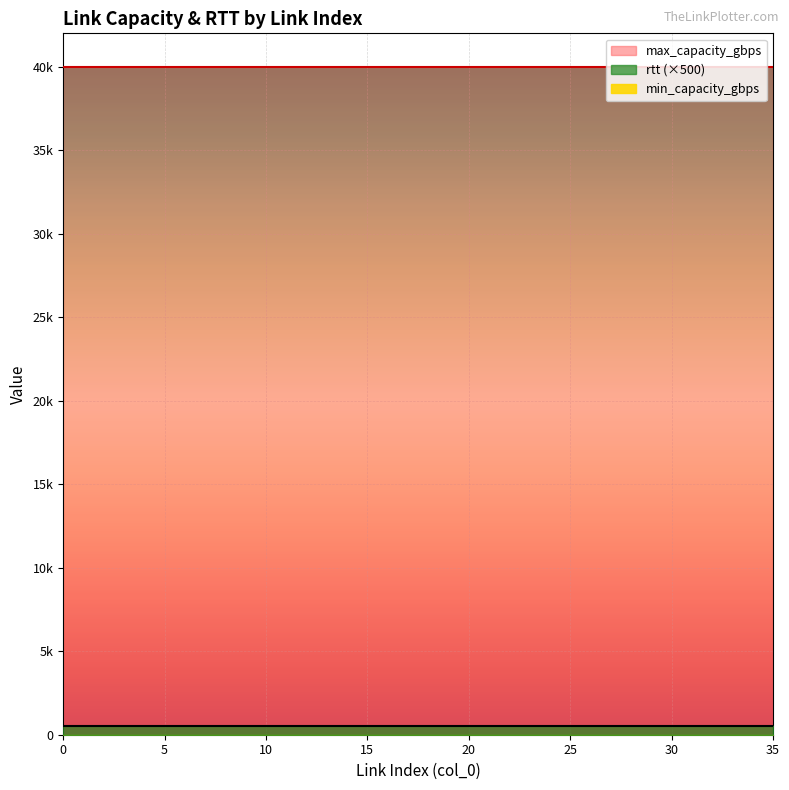

True or false: rtt and min_capacity_gbps intersect in this chart.

False